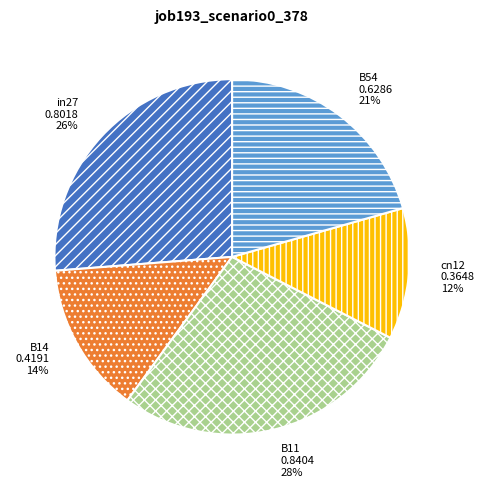

How many segments does this pie chart have?

5